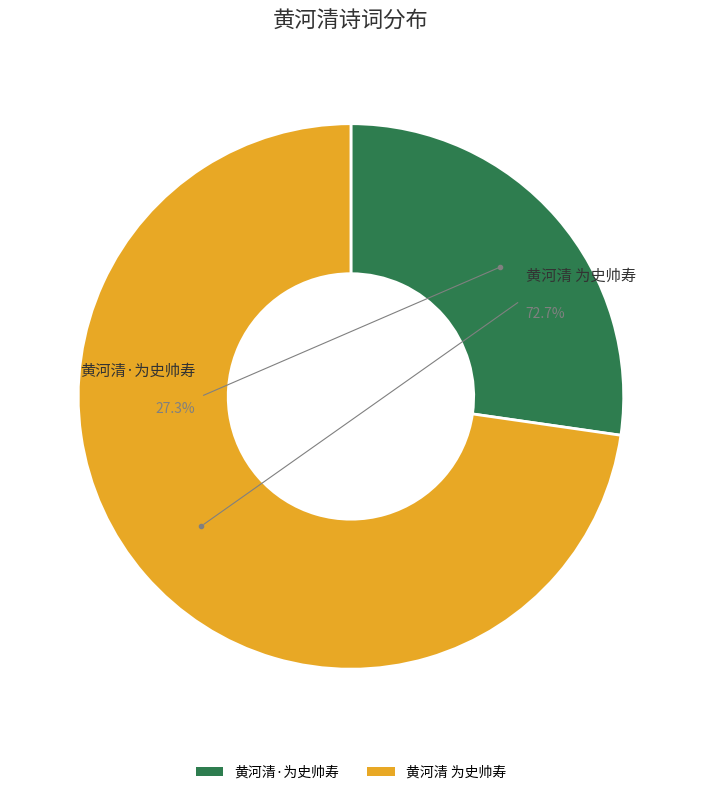

How many slices are in this pie chart?

2